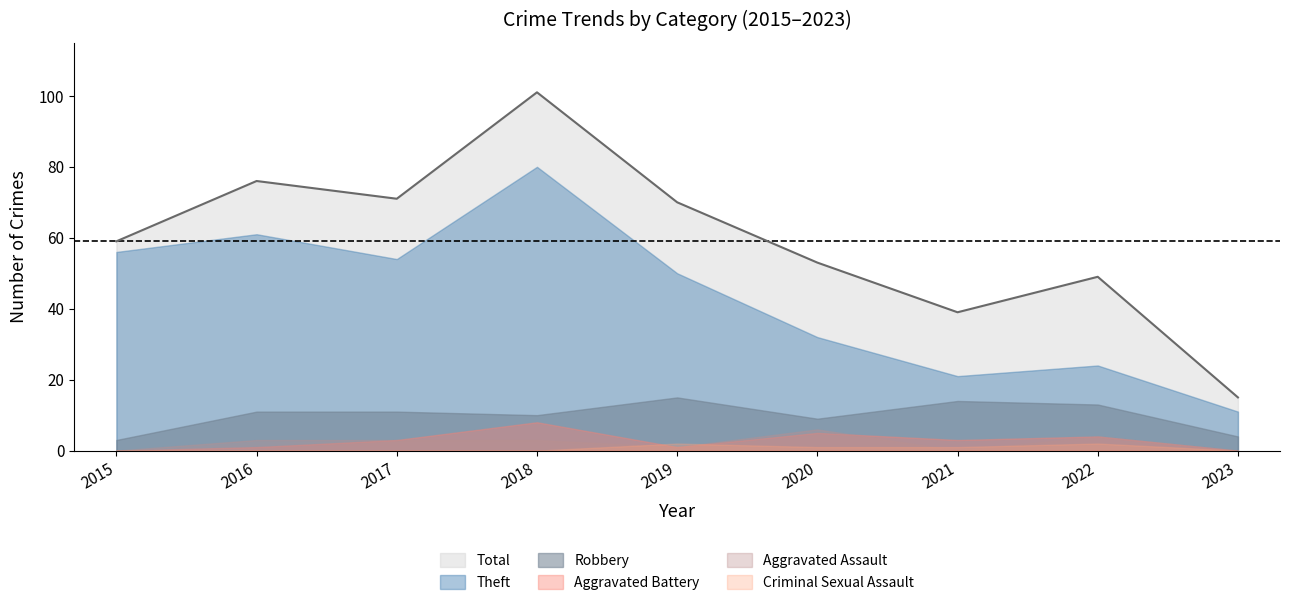

The Theft series shows 54 at 2018. True or false?

False